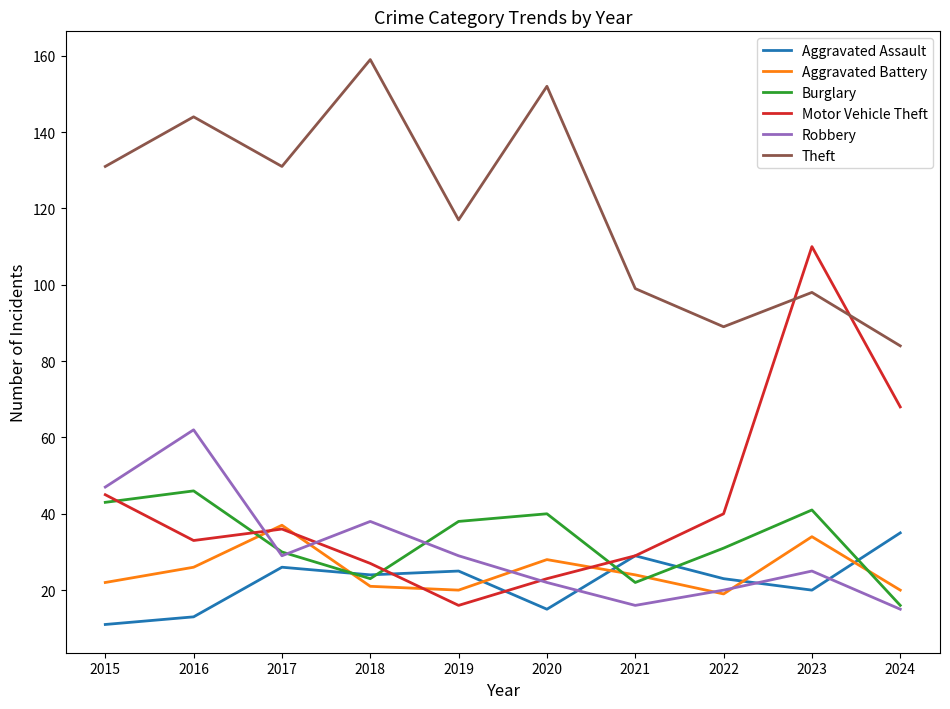

In Aggravated Battery, how many points are lower than both neighbors (excluding endpoints)?

2